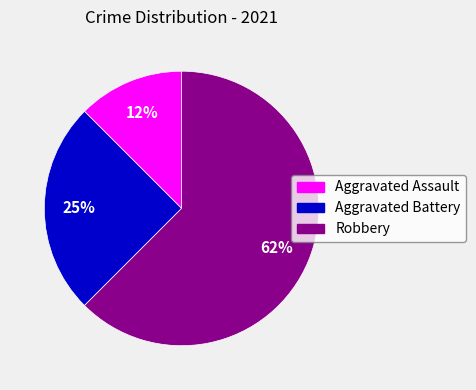

Count the number of slices in the pie.

3